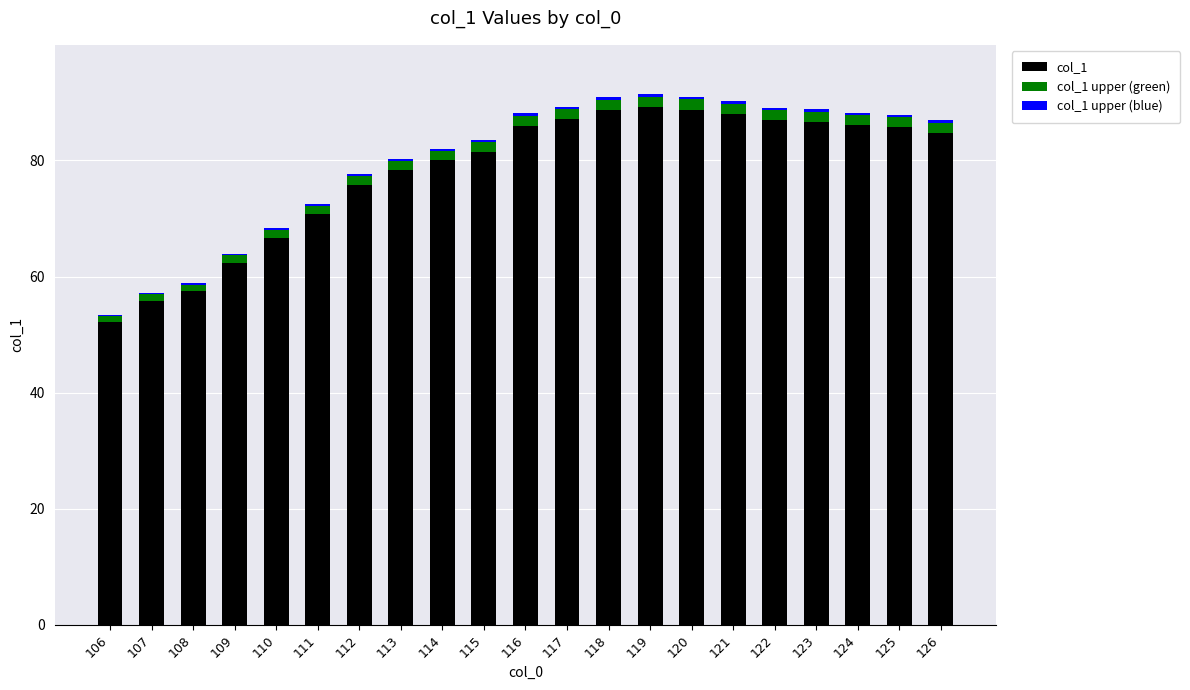

The col_1 series shows 84.8 at 126. True or false?

True